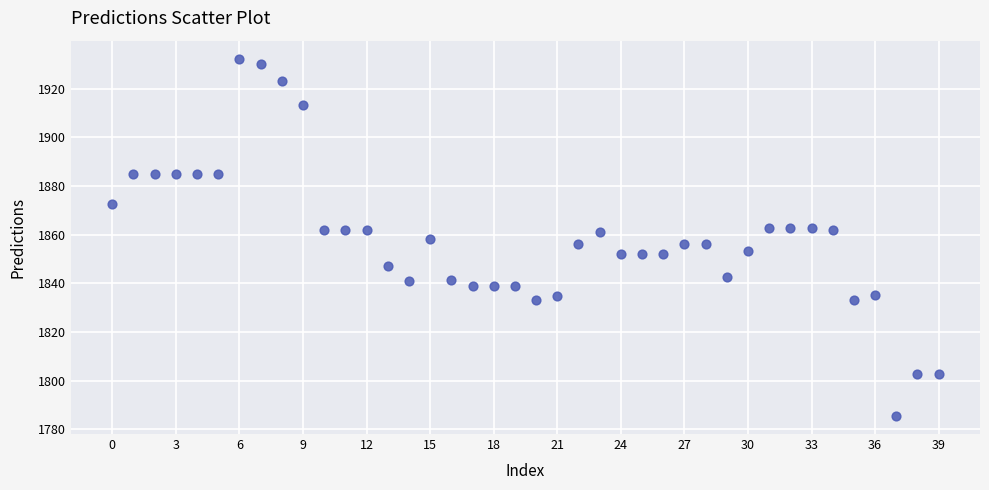

What is the range of Y values (max minus min)?

146.9